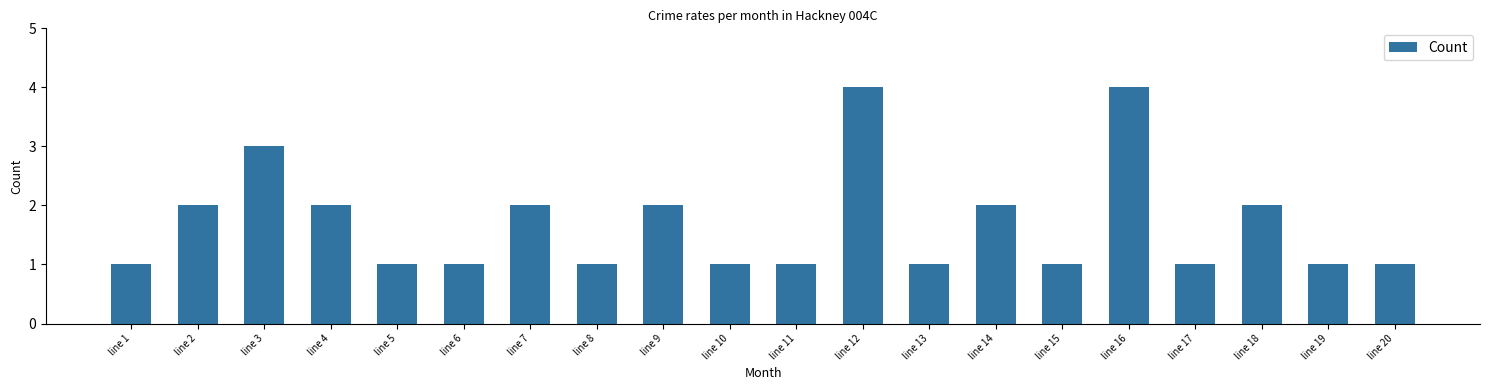

Which has a higher value, line 13 or line 16?

line 16